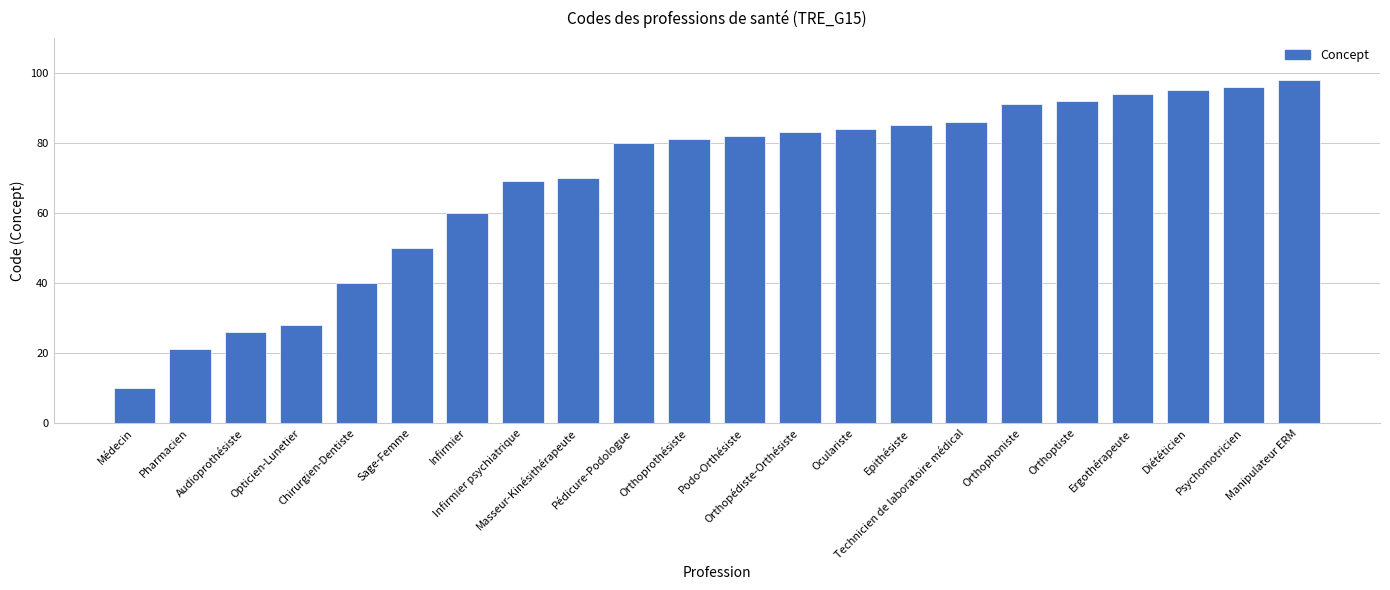

True or false: the data shows 80 at Pédicure-Podologue.

True